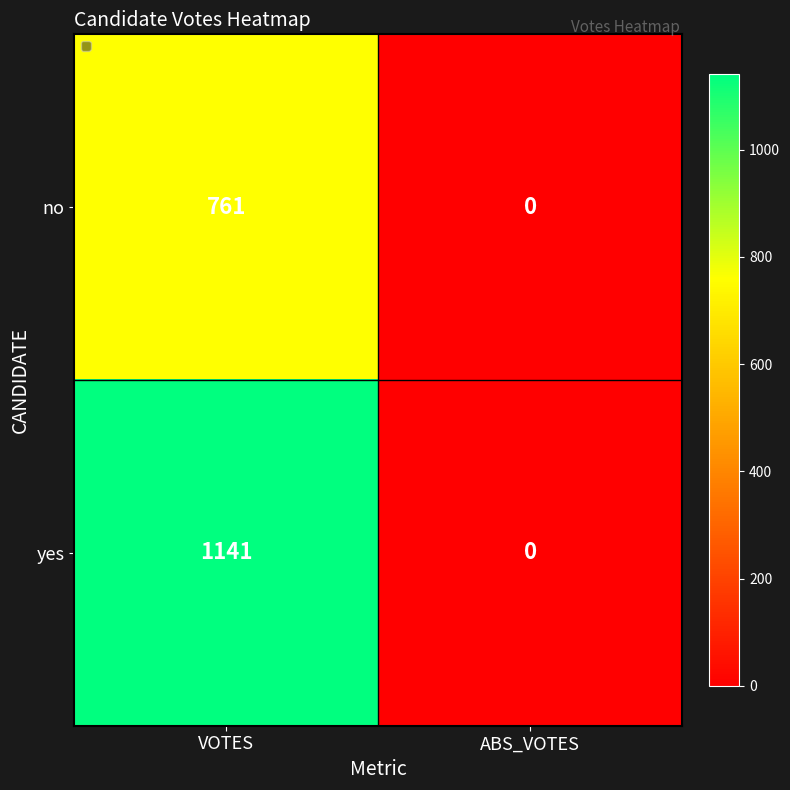

List the labels in order of yes value, largest first.

VOTES, ABS_VOTES